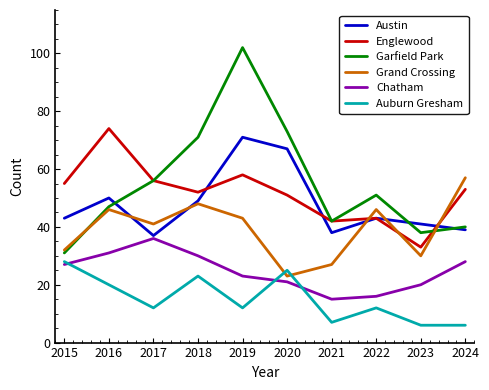

In Austin, how many points are higher than both neighbors (excluding endpoints)?

3